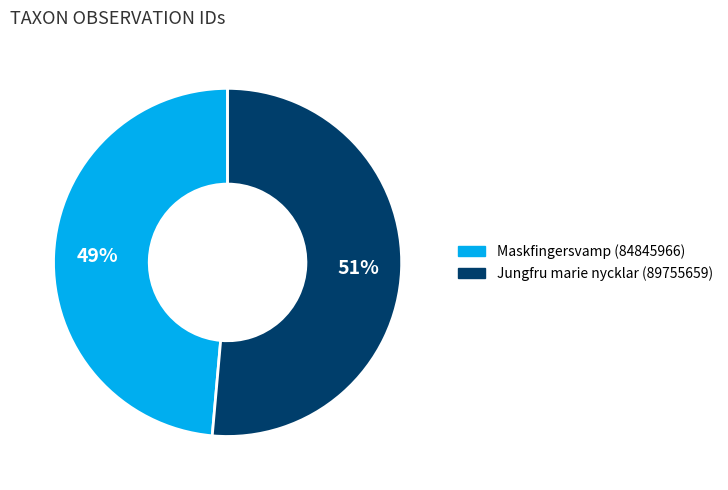

Which slice represents more than half of the pie?

Jungfru marie nycklar (89755659)